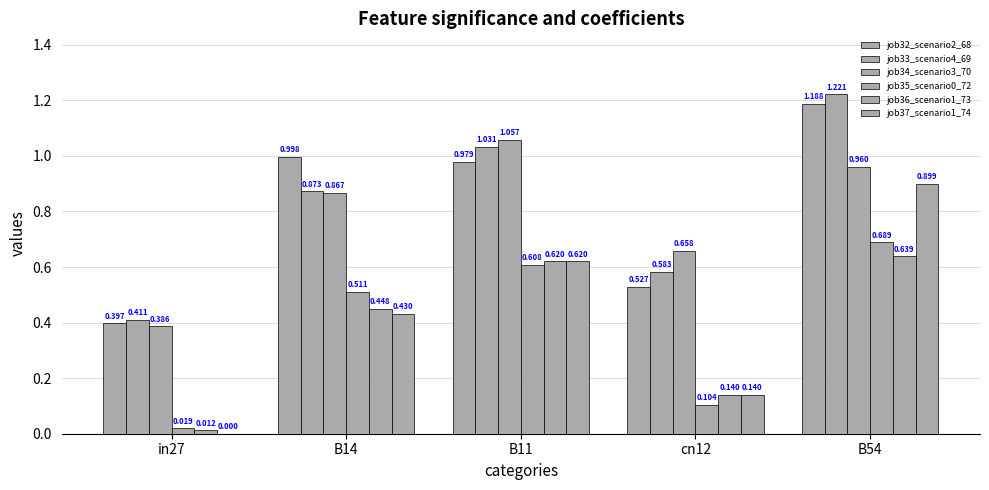

How many groups of bars are there?

5